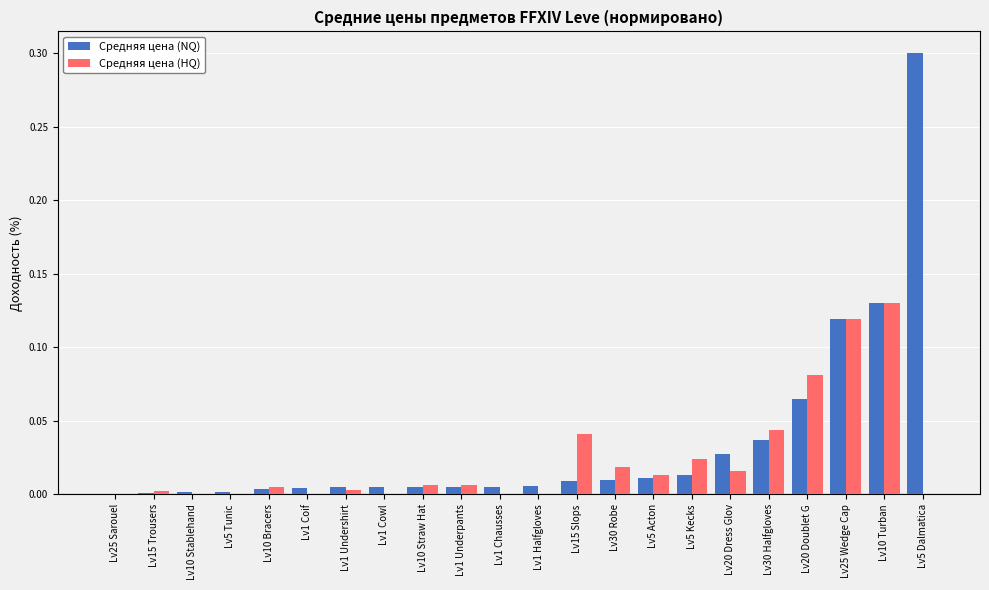

Is the value of Средняя цена (HQ) at Lv1 Halfgloves greater than the value of Средняя цена (NQ) at Lv5 Kecks?

No